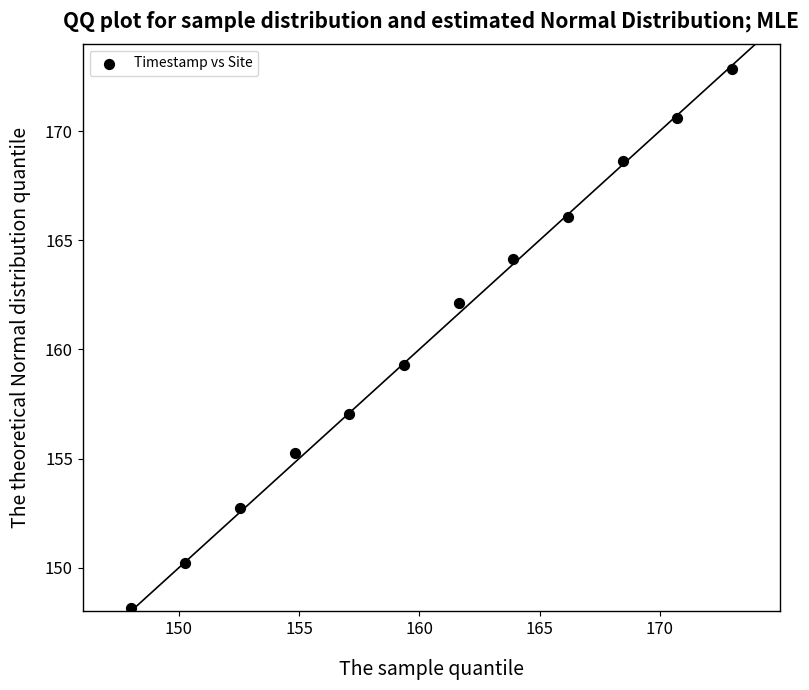

What is the range of X values (max minus min)?

25.0